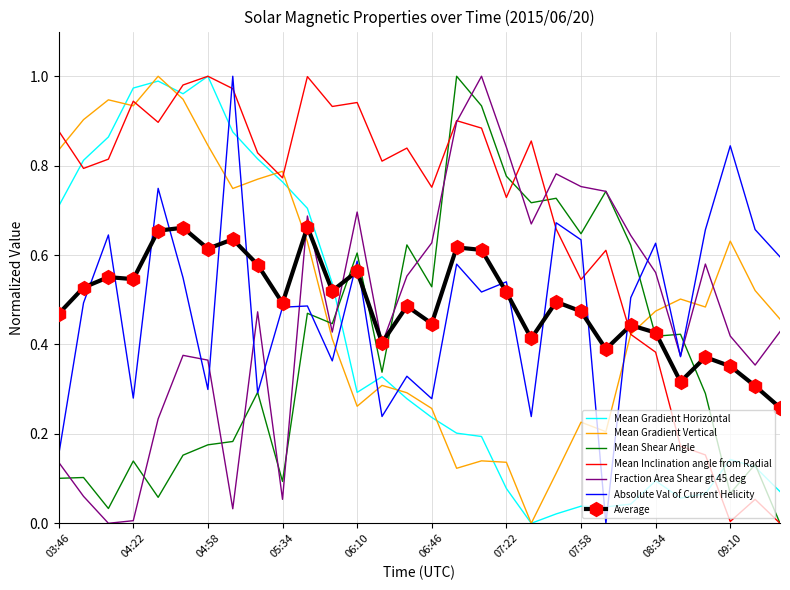

Which series has the largest total across all categories?

Mean Inclination angle from Radial